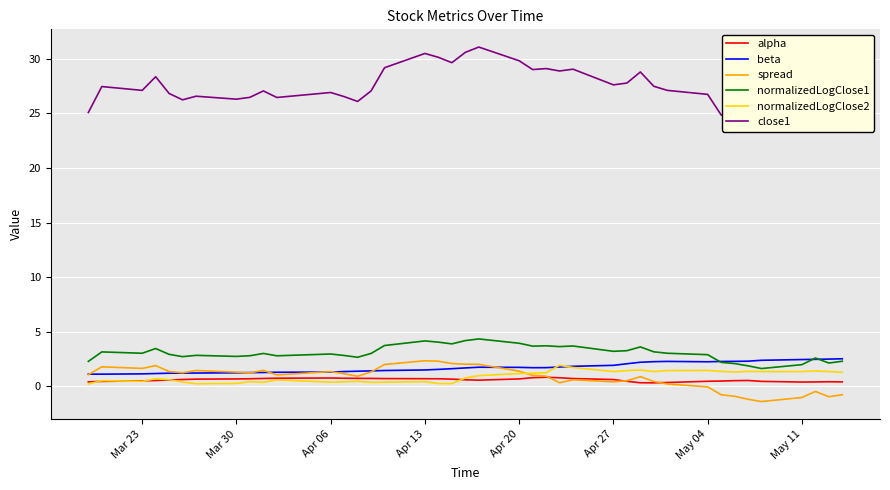

What is the minimum value for normalizedLogClose1?

1.6